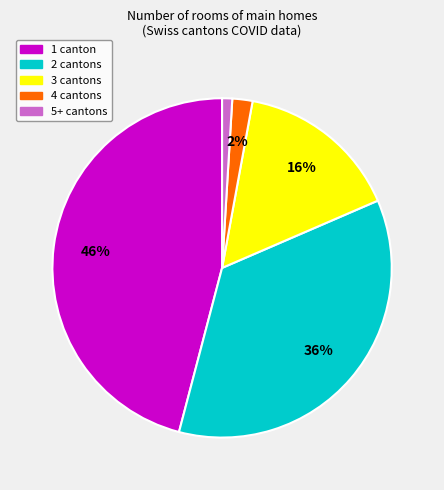

Do 3 cantons and 4 cantons together represent more than half of the pie?

No